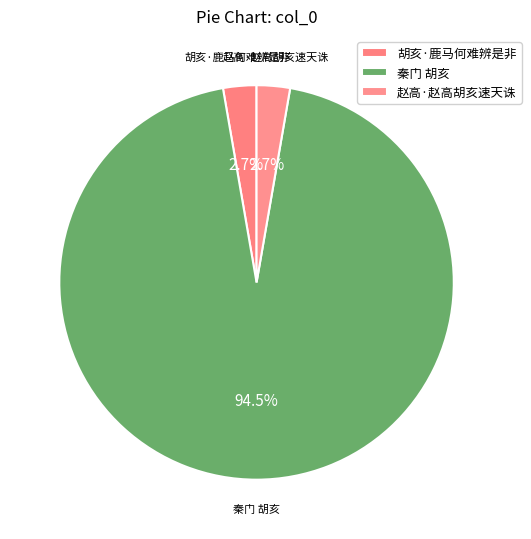

True or false: 胡亥·鹿马何难辨是非 accounts for 3% of the total.

True